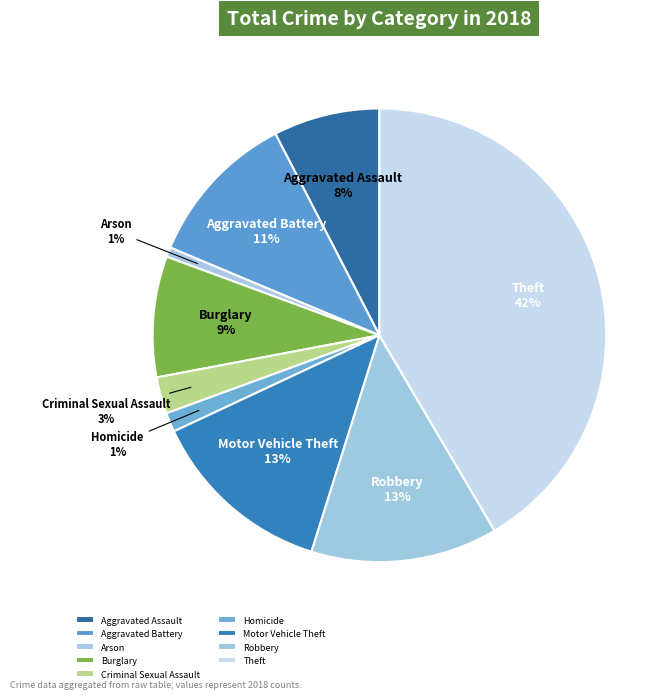

To the nearest percent, what percentage of the pie is Homicide?

1%